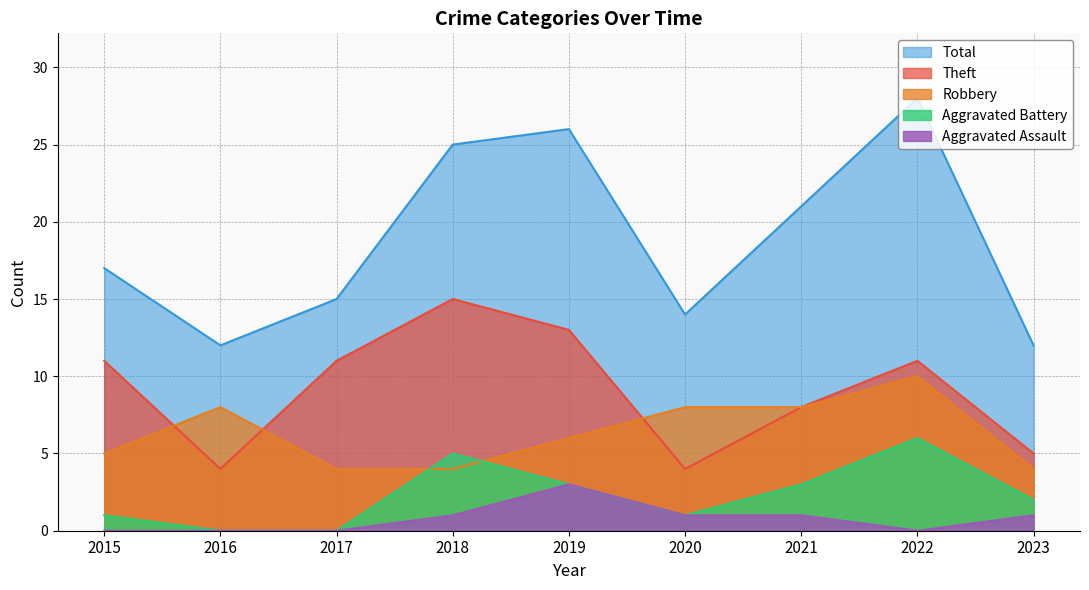

What is the highest value of the Robbery series?

10